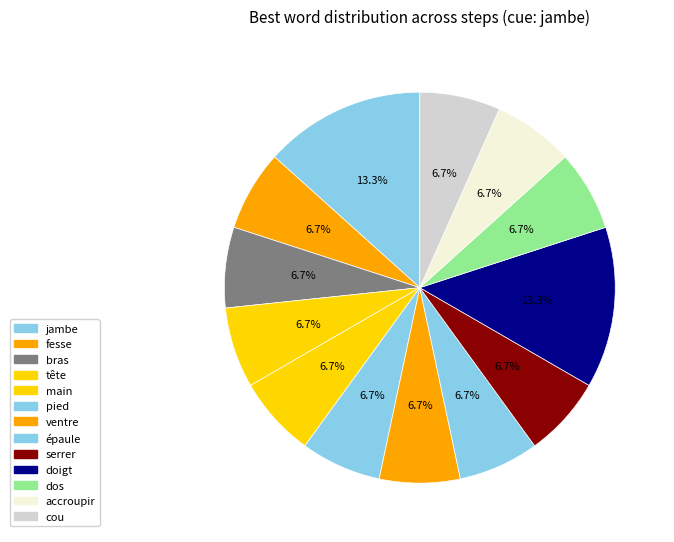

How many slices are in this pie chart?

13